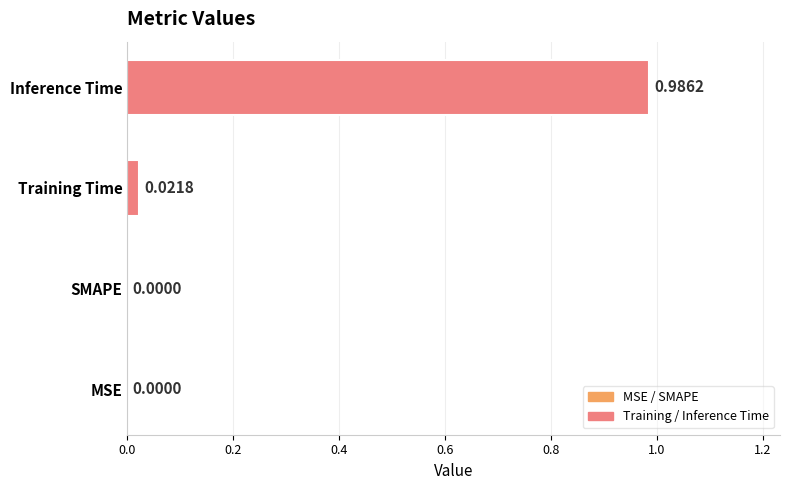

Which label corresponds to the largest value in the chart?

Inference Time